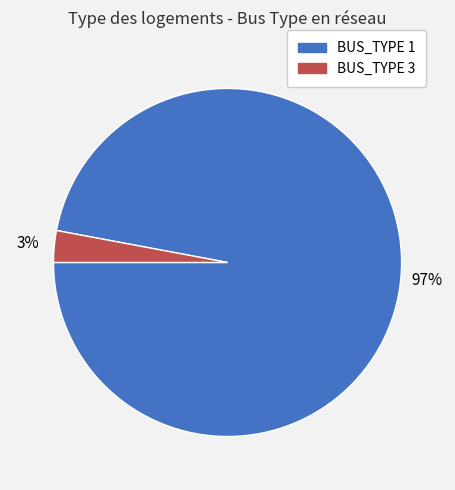

The BUS_TYPE 3 slice represents 3% of the pie. True or false?

True